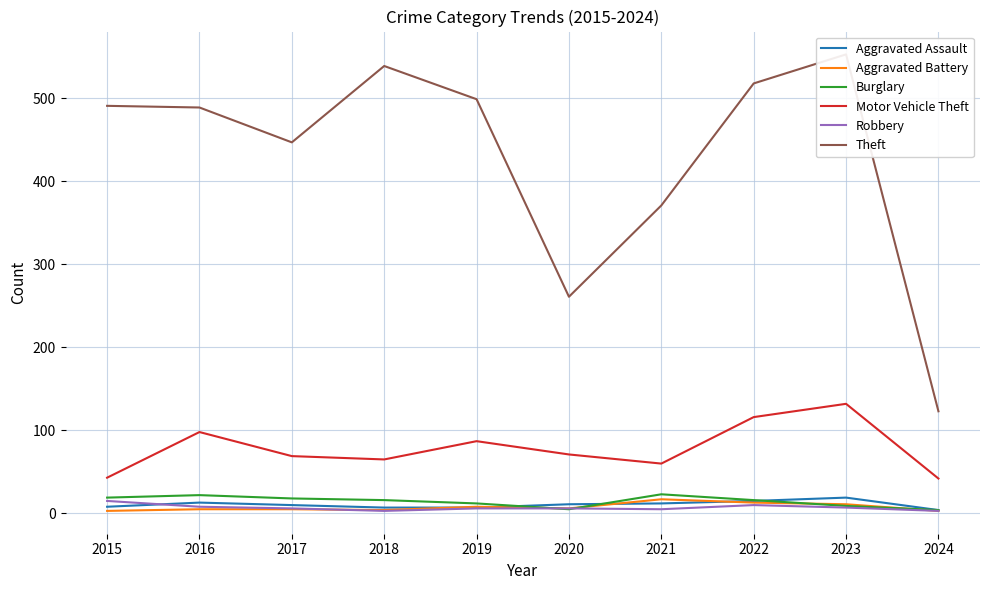

Where does the Burglary series first go above 16?

2015